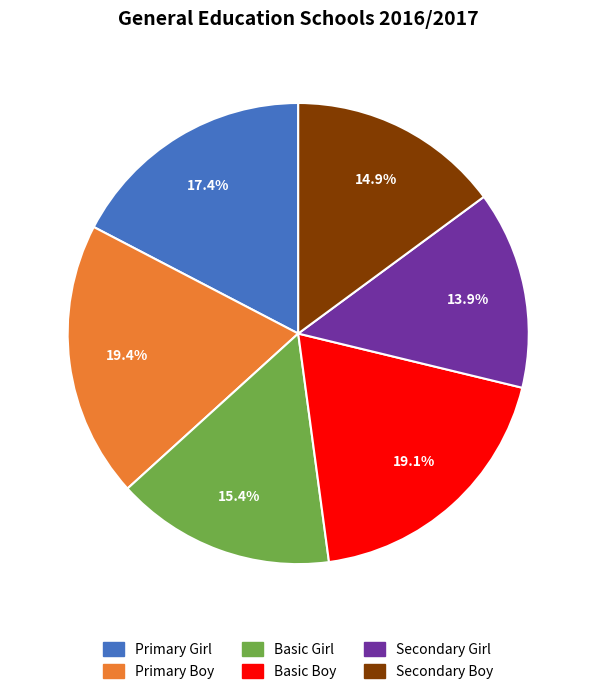

Is there any slice that represents more than half of the pie?

No